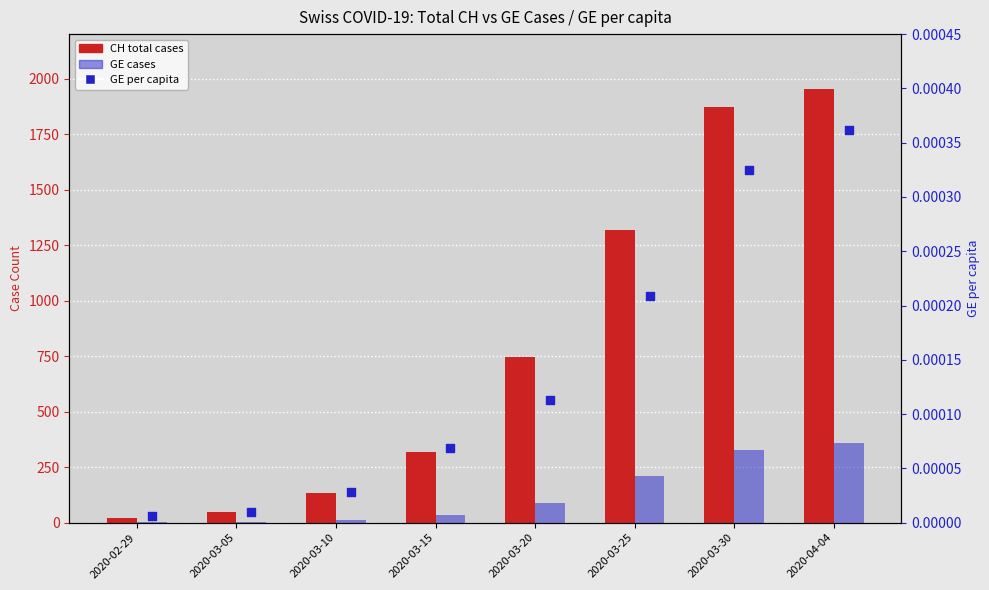

Which series contains the lowest Y value?

GE per capita